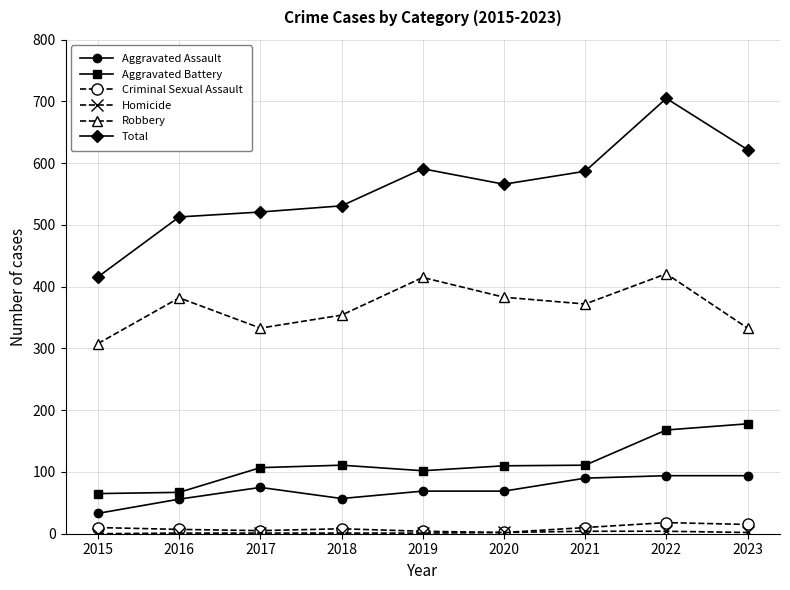

What is the difference between the maximum and minimum values in the Total series?

289